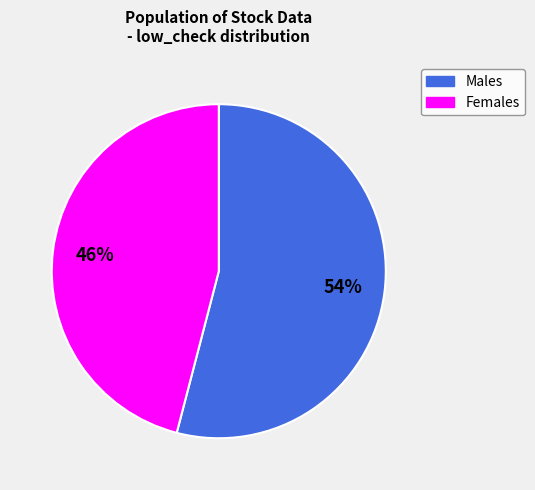

Count the number of slices in the pie.

2